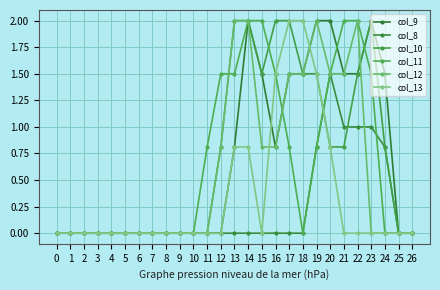

Between which two adjacent categories do col_11 and col_10 first intersect?

12 and 13